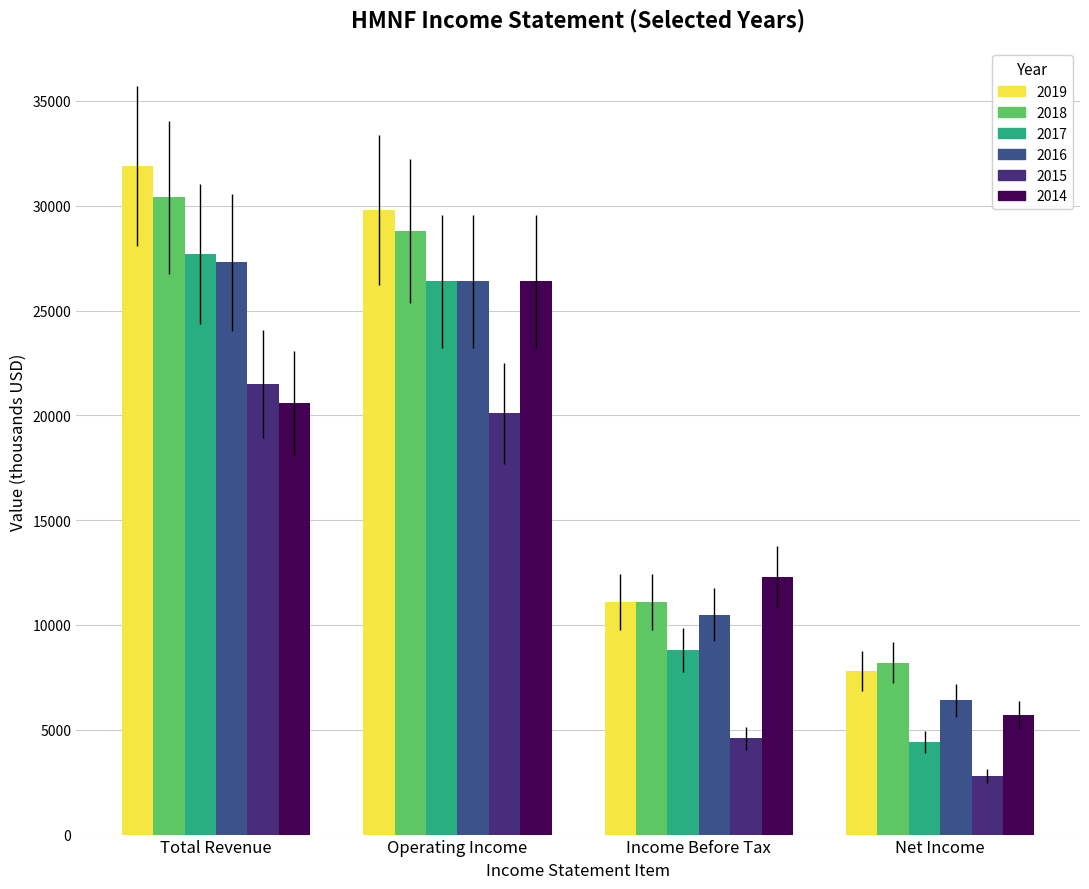

Which label corresponds to the smallest value in the chart?

Net Income